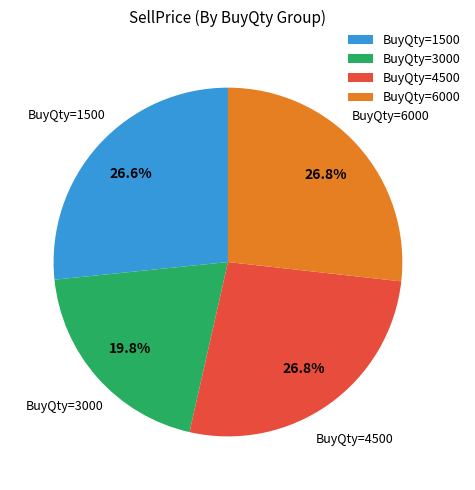

Do BuyQty=6000 and BuyQty=3000 together represent more than half of the pie?

No